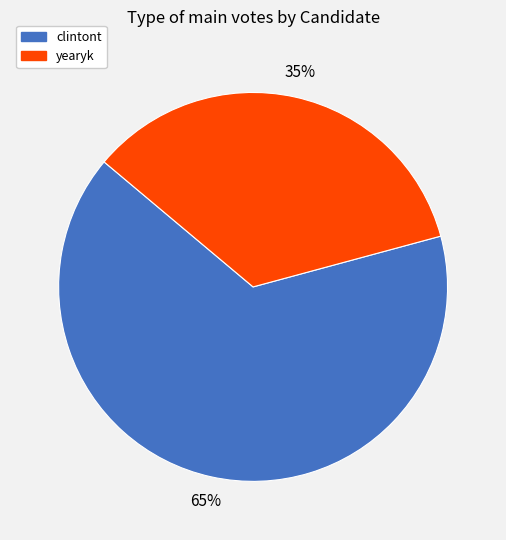

The yearyk slice represents 35% of the pie. True or false?

True